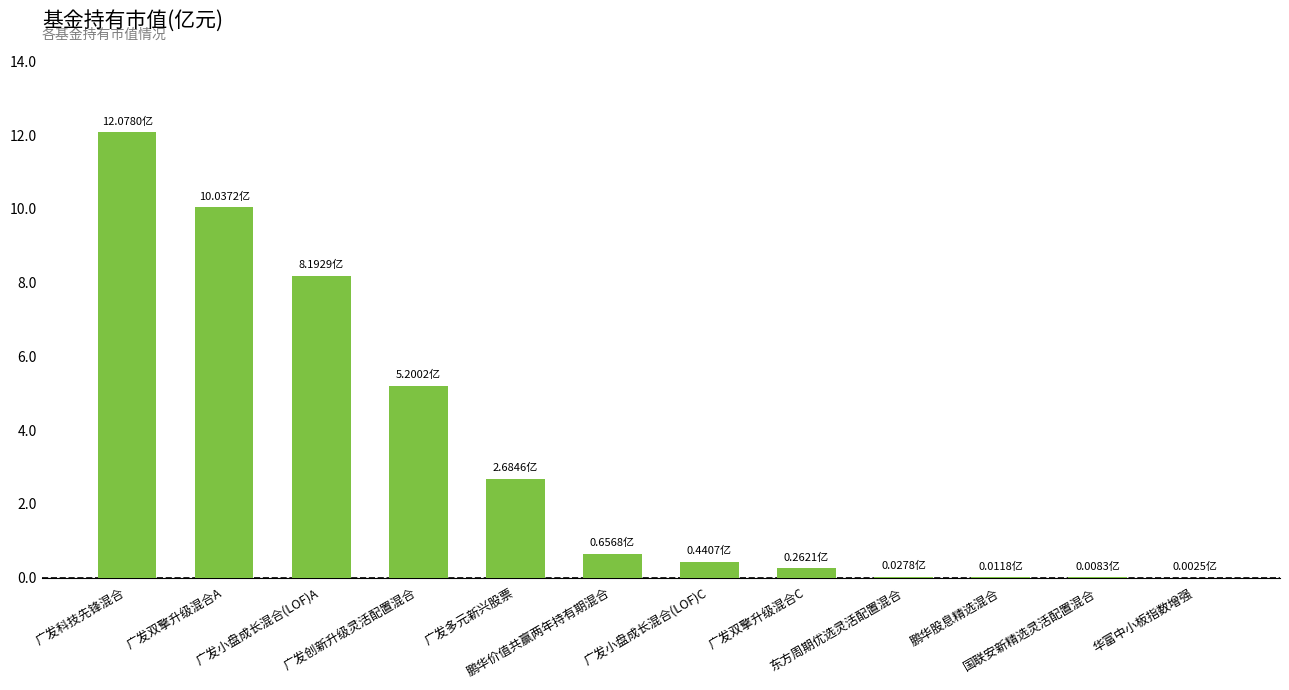

What is the label of the 7th bar from the left?

广发小盘成长混合(LOF)C